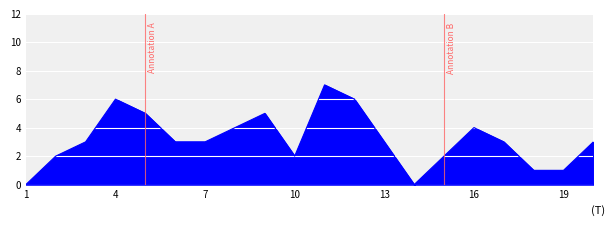

How many values are between 2 and 5?

13